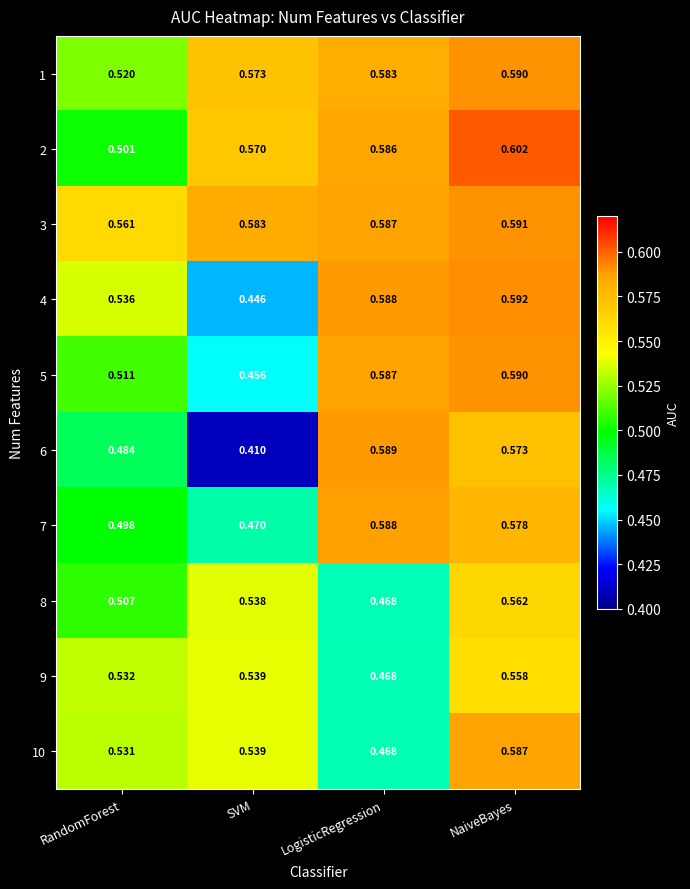

Which category has the lowest value in the 8 series?

LogisticRegression